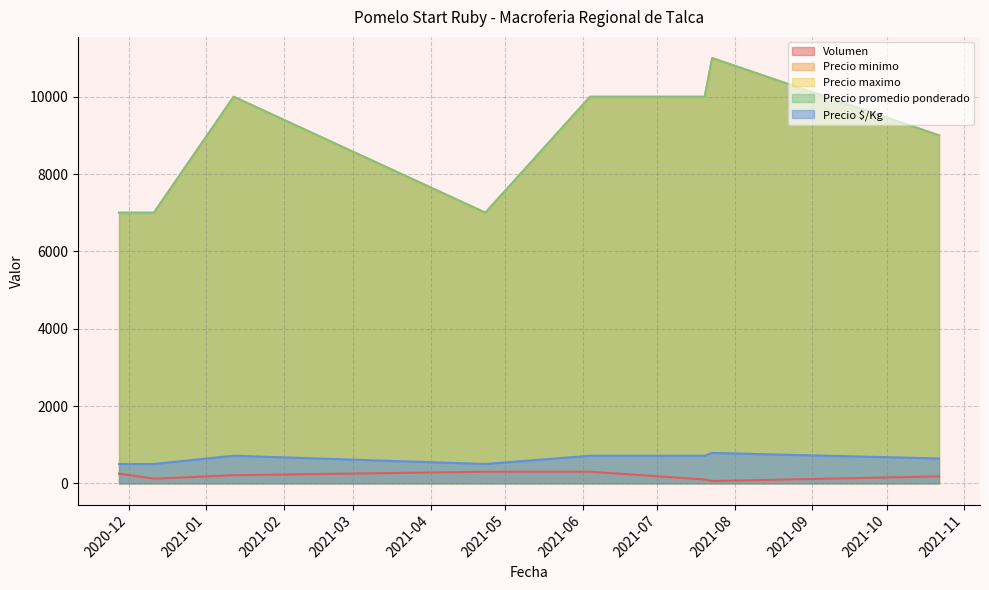

What is the sum of the Precio minimo values at 2021-10-22 and 2021-04-23?

16000